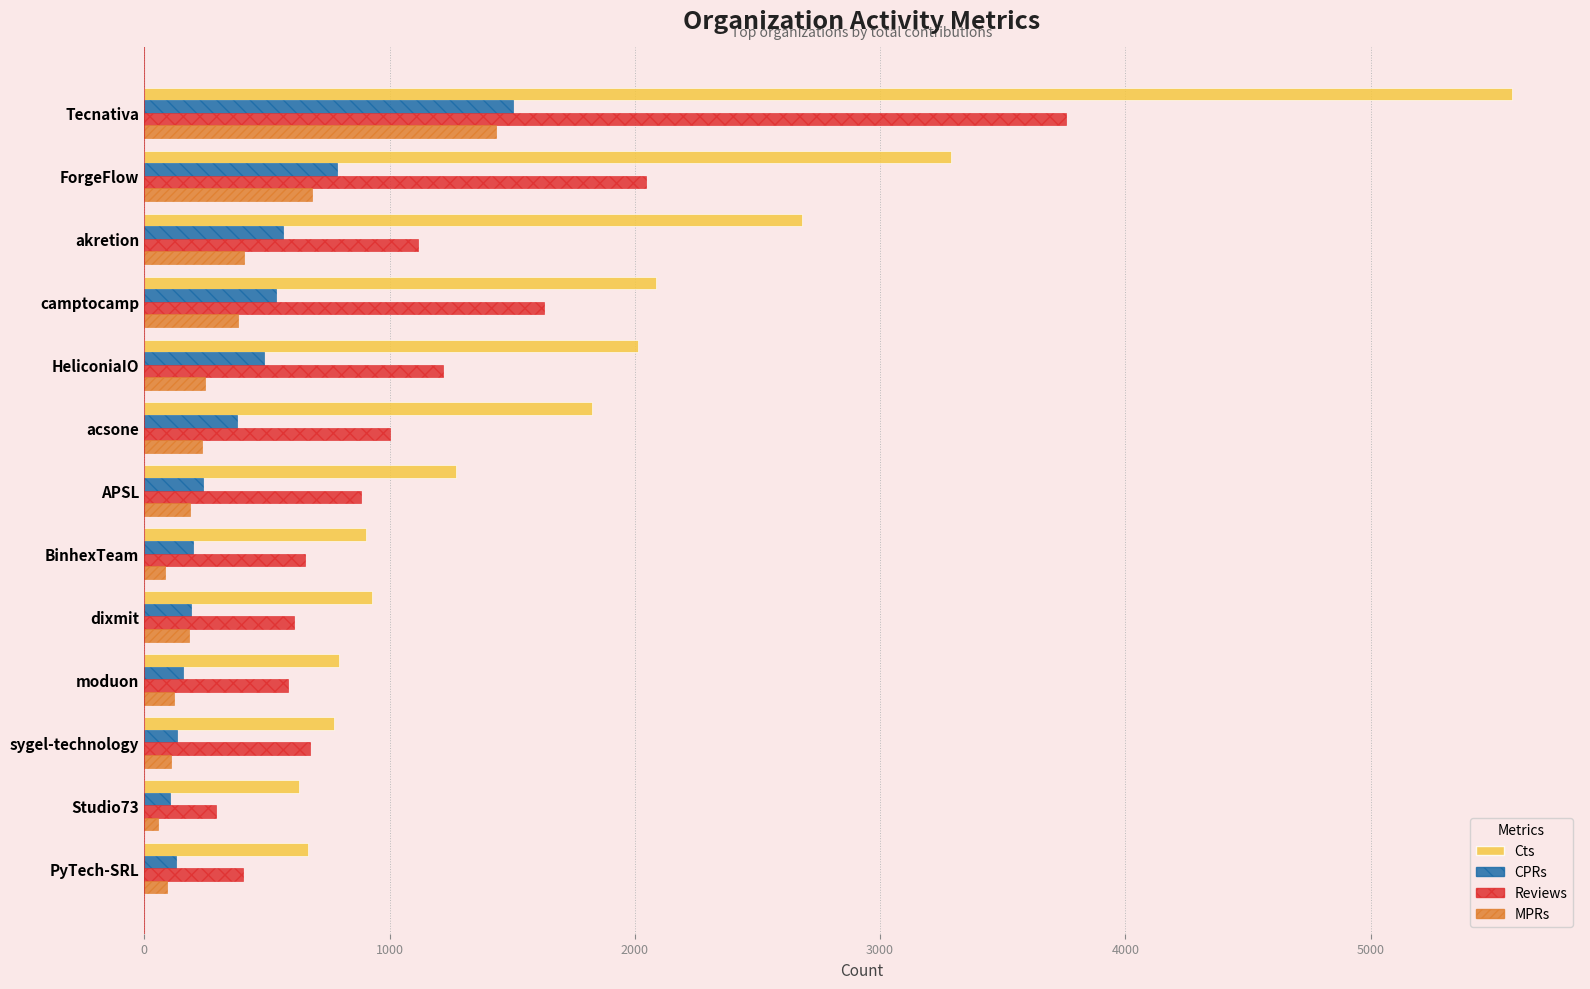

What is the difference between the second highest and second lowest values in the Reviews series?

1645